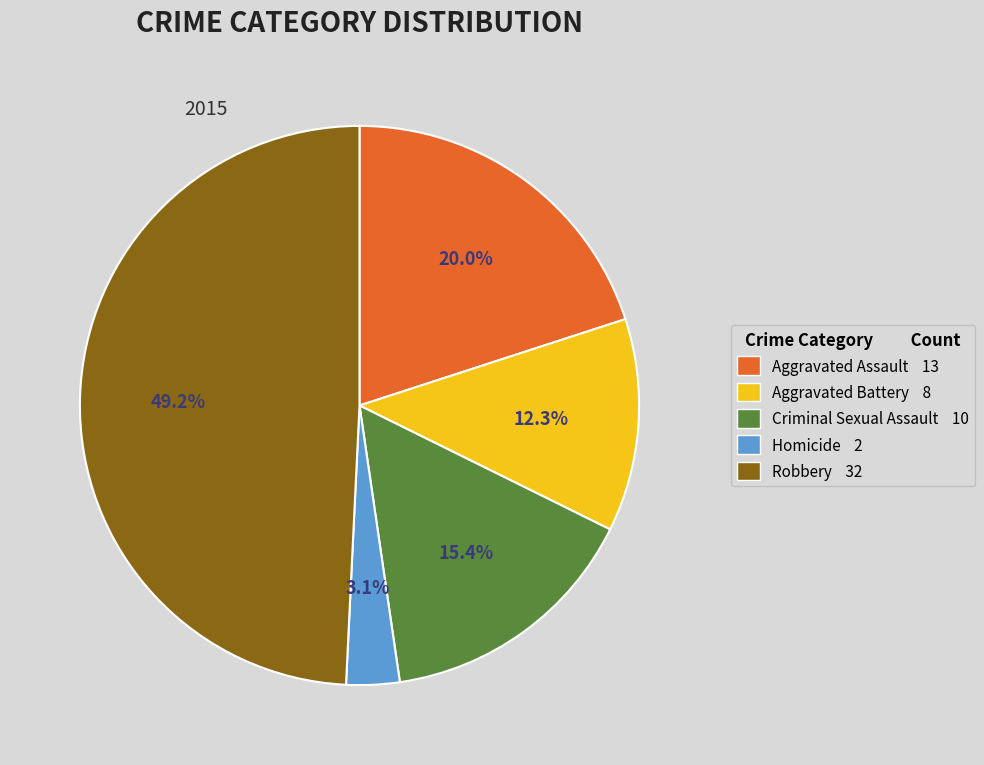

How many slices are in this pie chart?

5